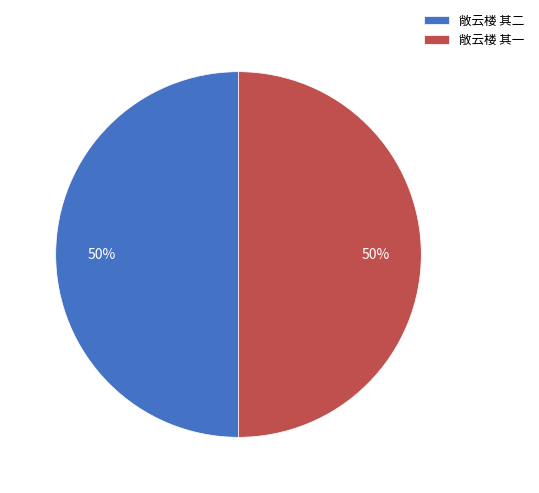

The 敞云楼 其一 slice represents 50% of the pie. True or false?

True